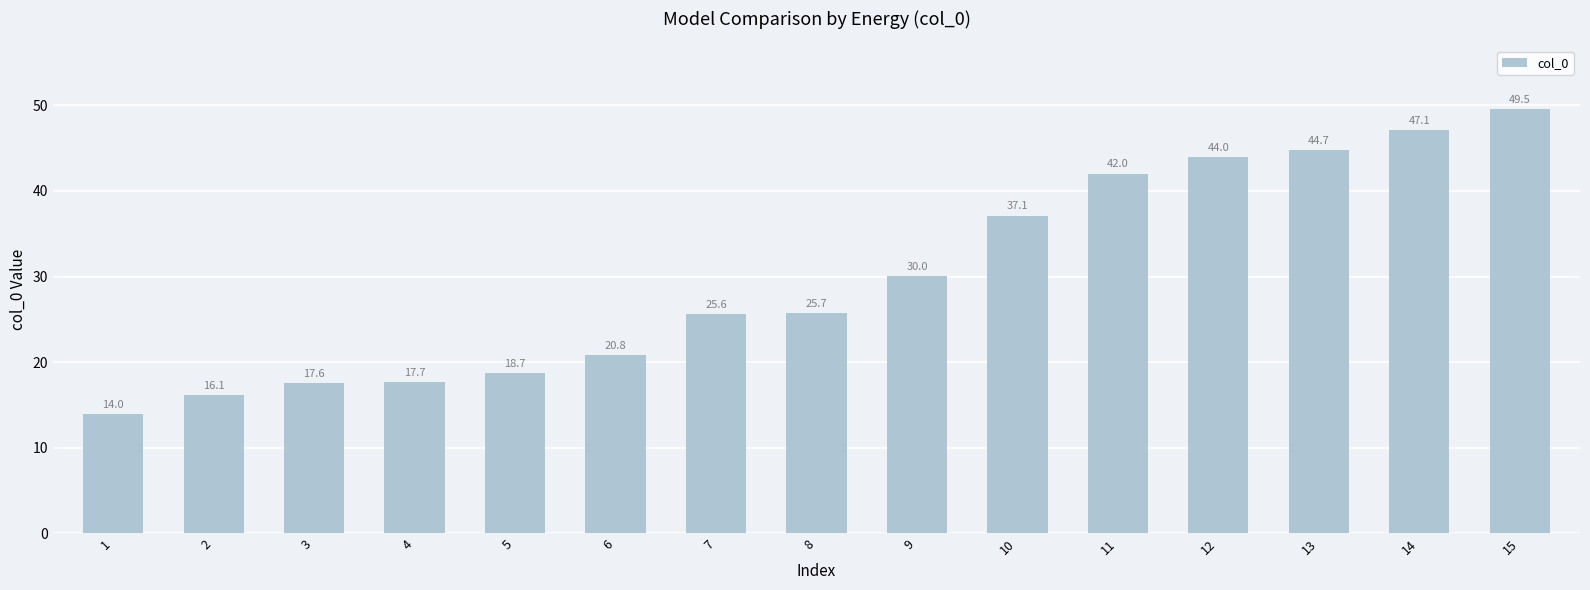

What is the difference between the maximum and minimum values?

35.6